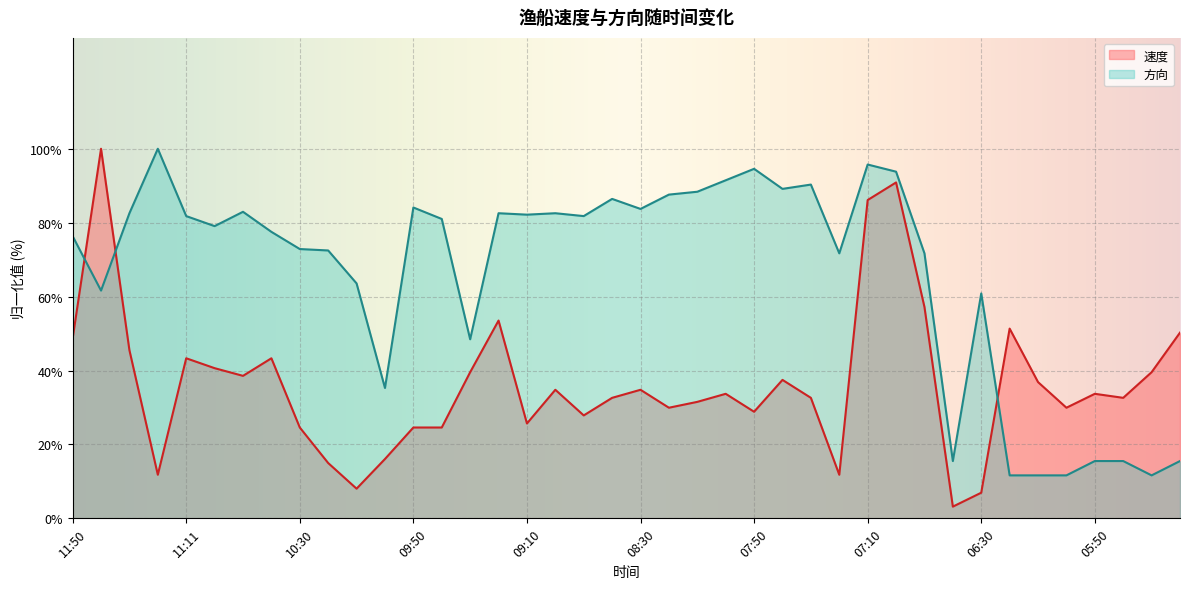

The value of 方向 at 11:30 is 54.0. True or false?

False